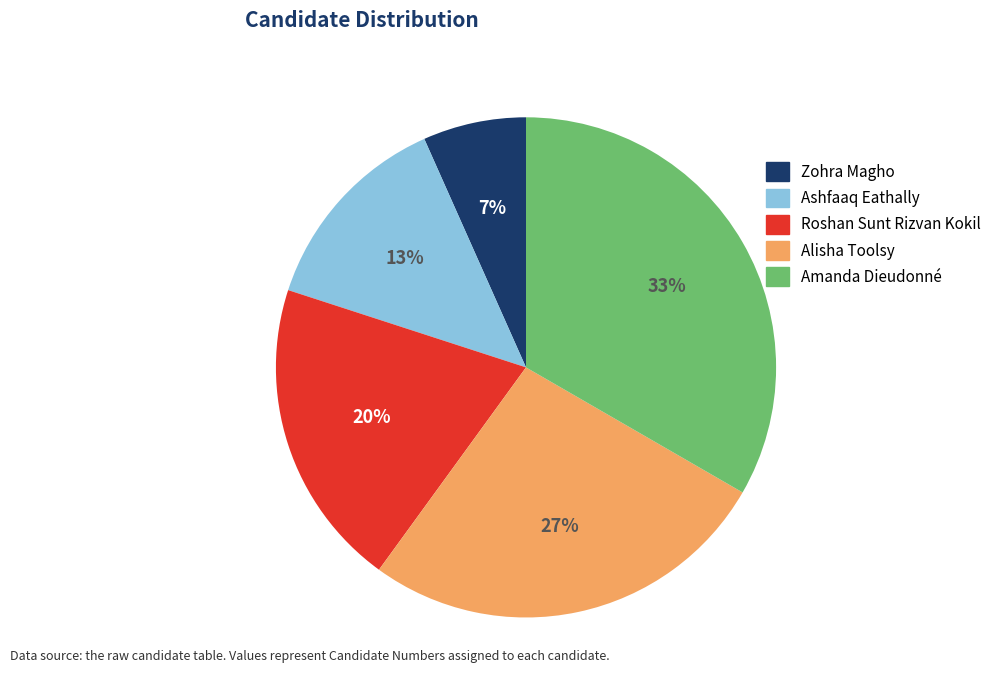

What is the smallest slice in the pie chart?

Zohra Magho